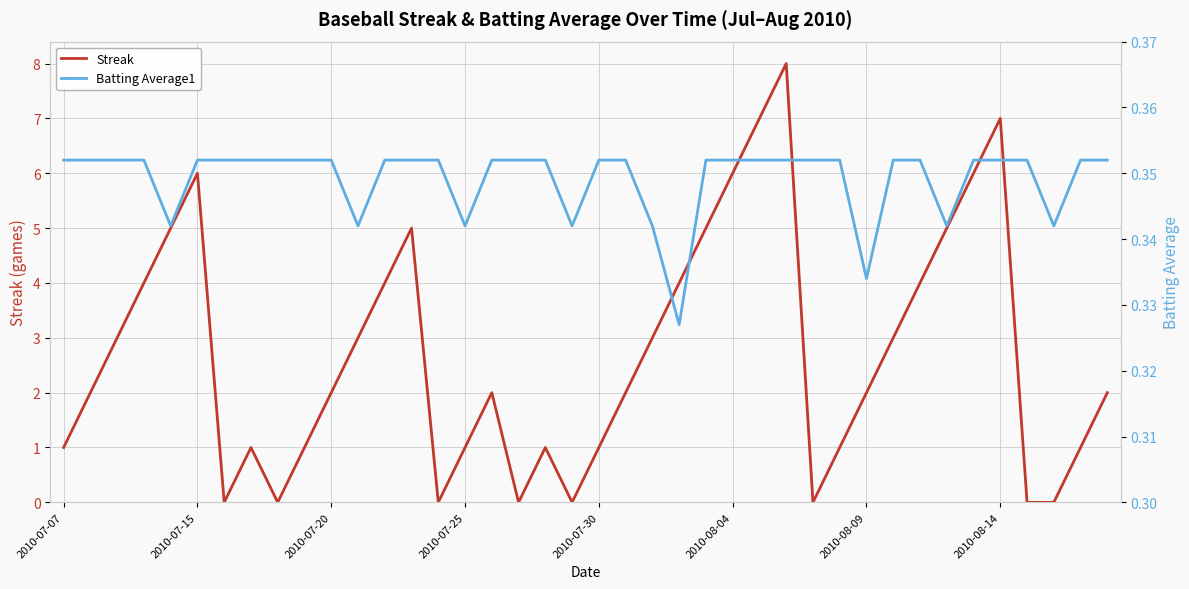

Is it true that Streak equals 2 at 2010-08-09?

True